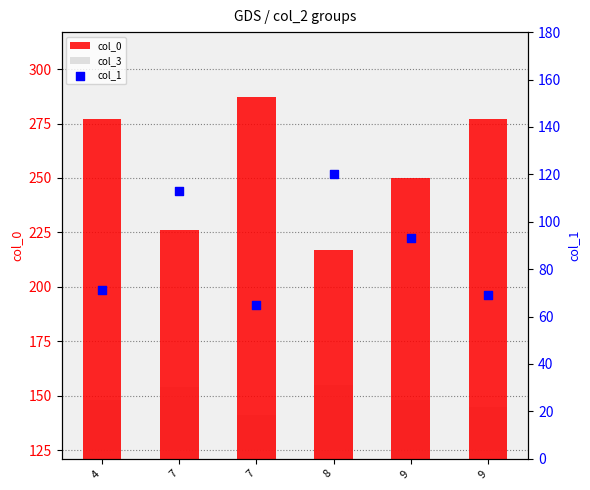

Which series has the widest spread of Y values?

col_0